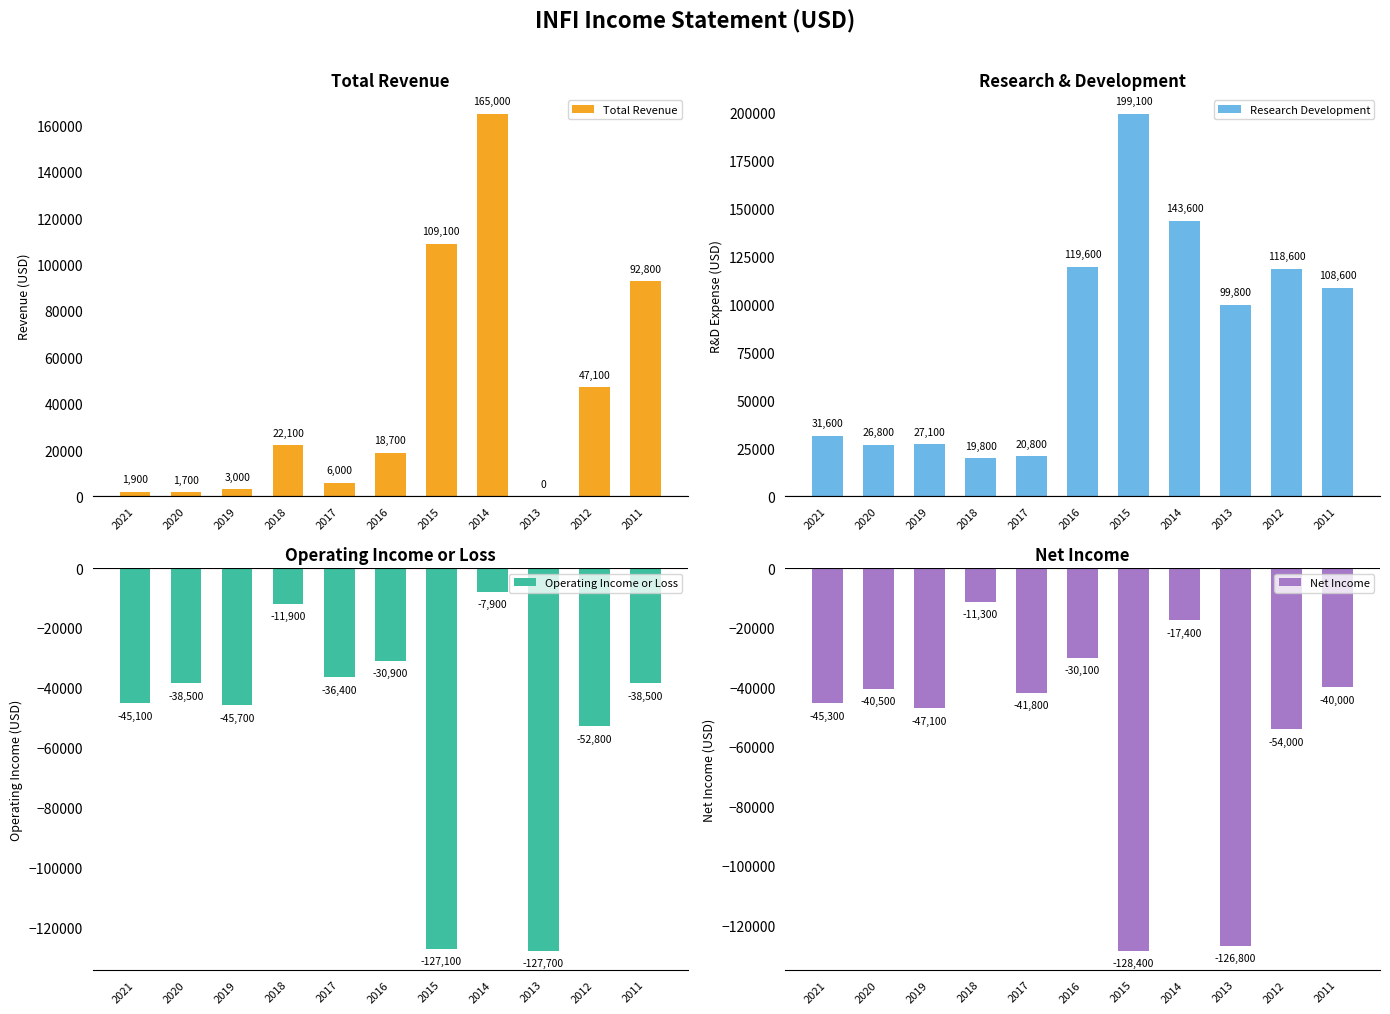

Which series changed the most between 2021 and 2017?

Research Development